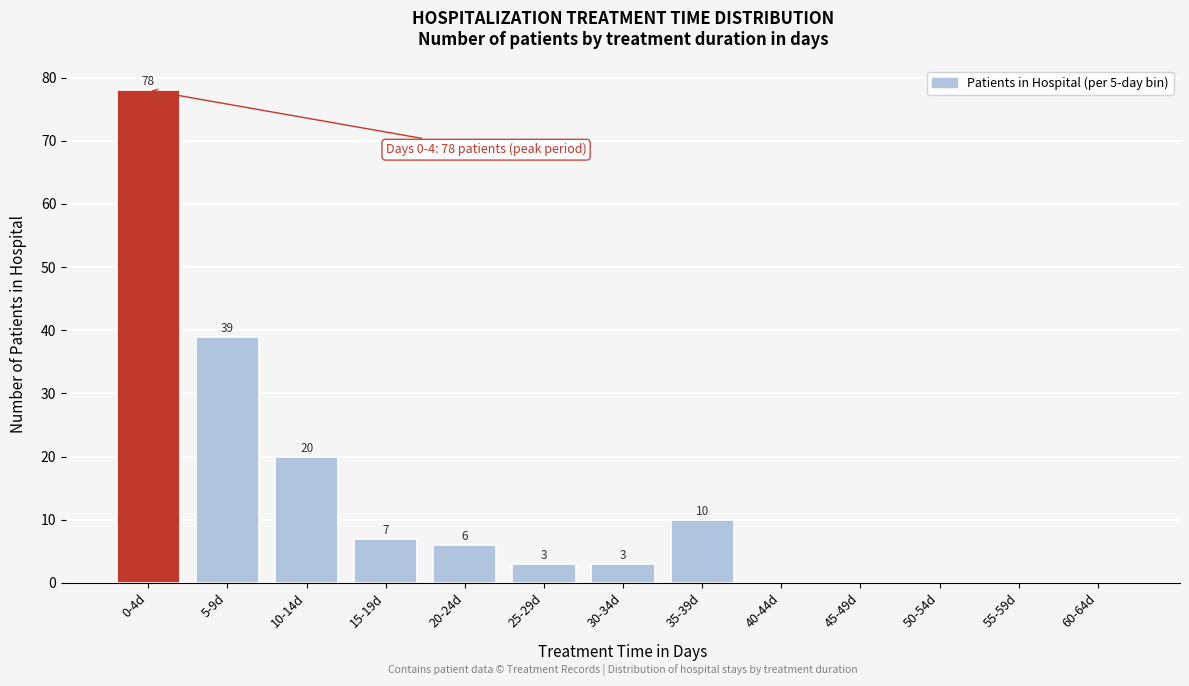

Reading left to right, what are all the values shown in this chart?

0-4d=78	5-9d=39	10-14d=20	15-19d=7	20-24d=6	25-29d=3	30-34d=3	35-39d=10	40-44d=0	45-49d=0	50-54d=0	55-59d=0	60-64d=0